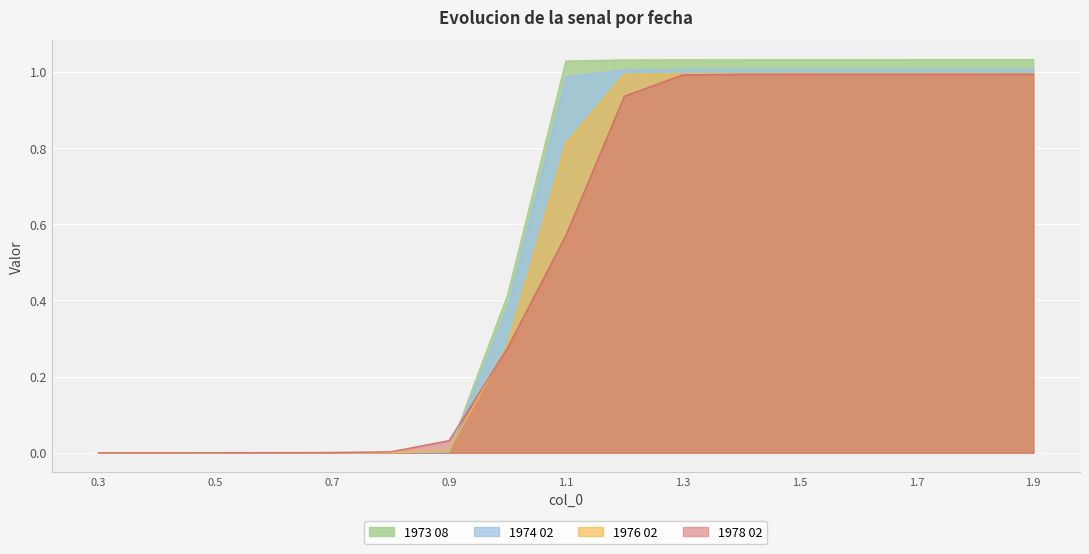

How many positive values does the 1976 02 series have?

16